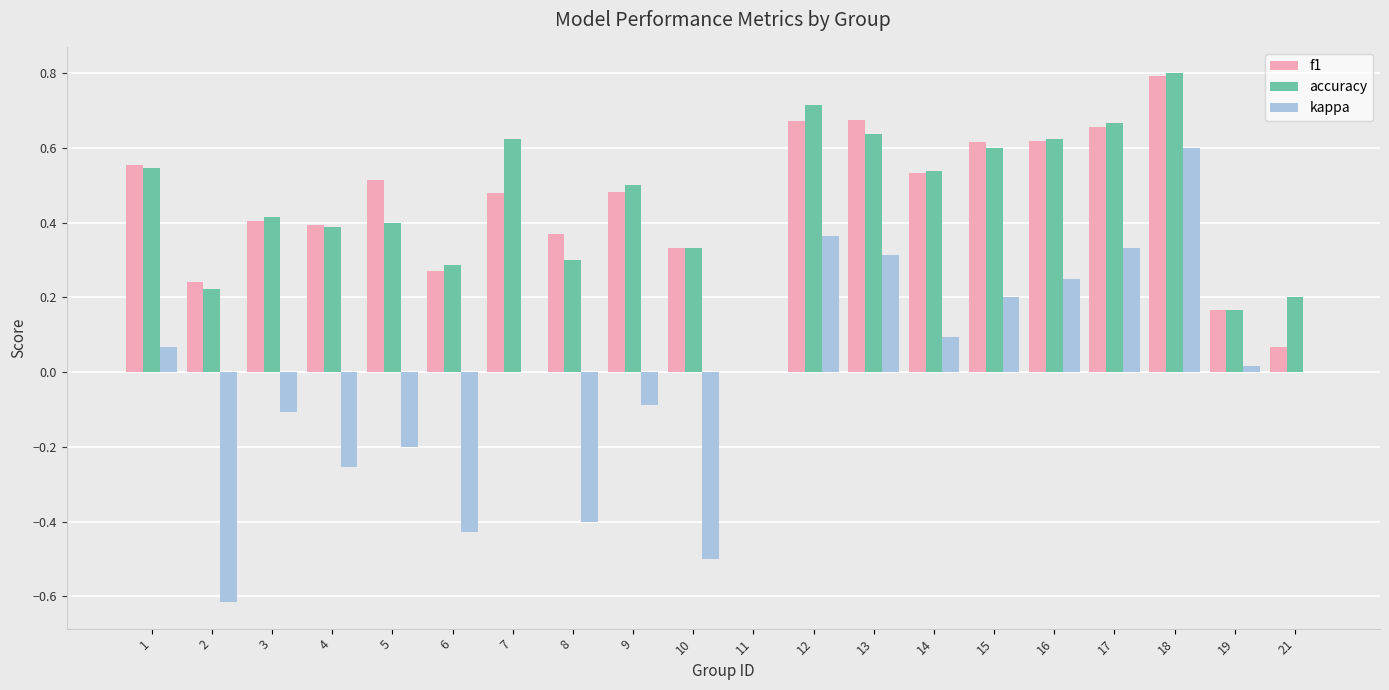

How many positive values does the accuracy series have?

19